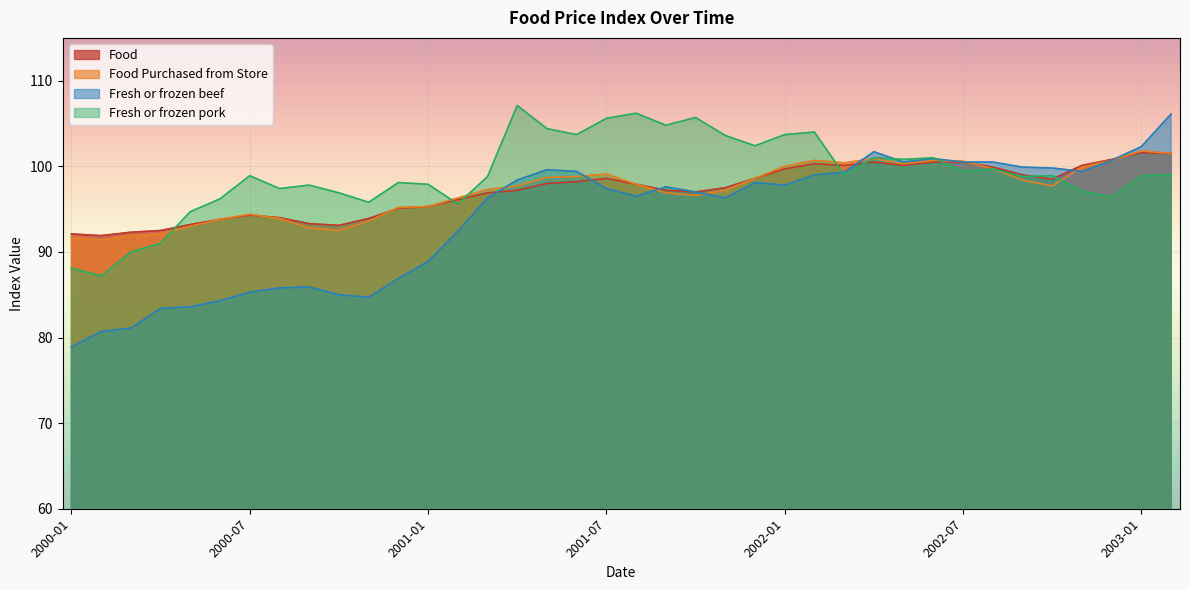

Which label corresponds to the largest value in the chart?

2001-04